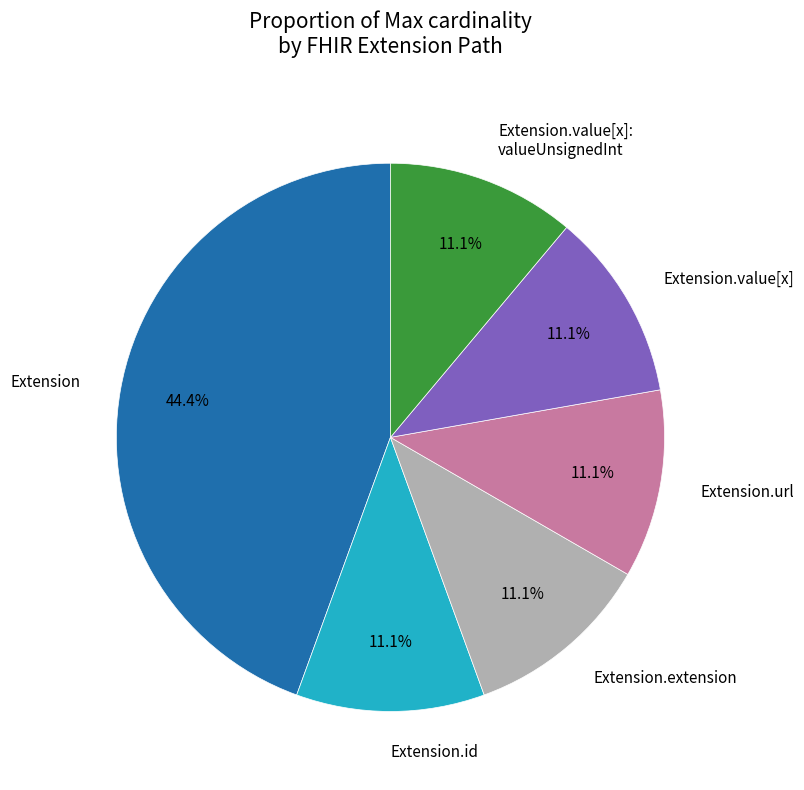

To the nearest percent, what is the difference between the largest and smallest slice percentages?

33%